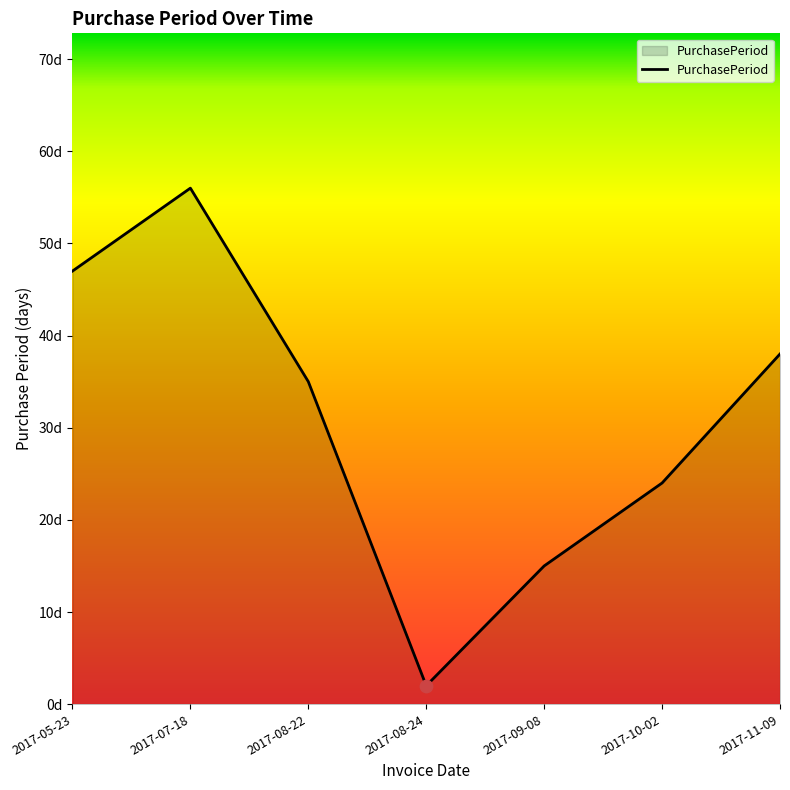

What is the change in value from 2017-08-24 to 2017-09-08?

+13